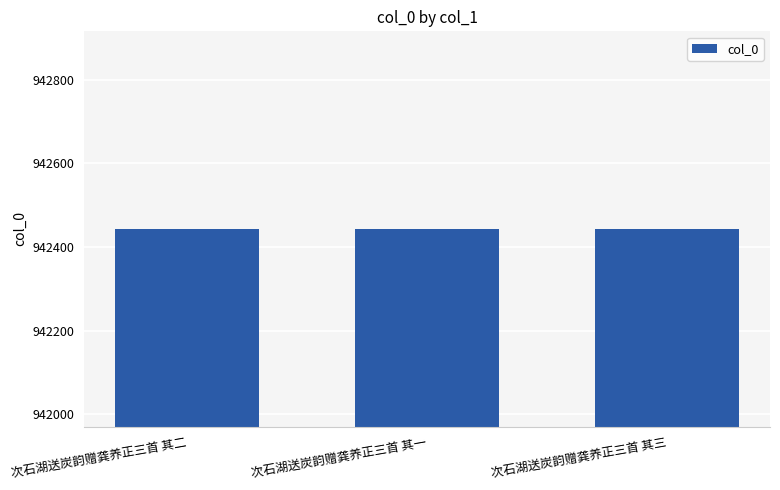

How many values are between 942442 and 942444?

3